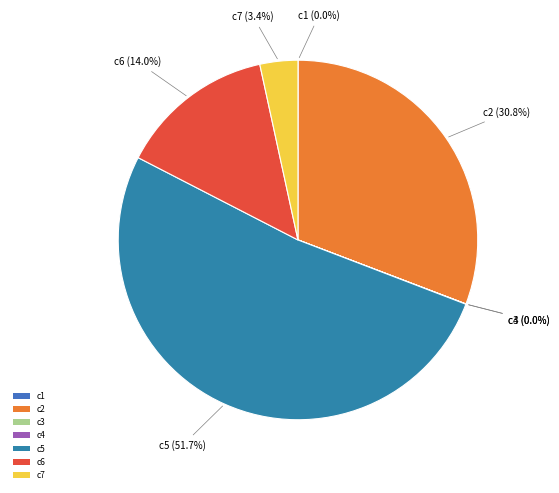

Is there any slice that represents more than half of the pie?

Yes